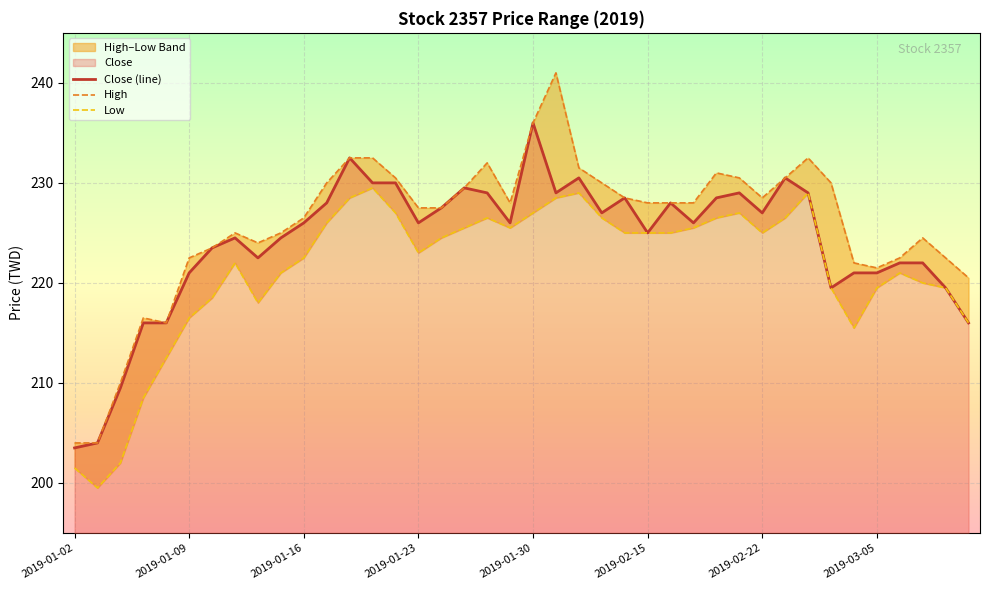

What value does the Close (line) series have at 2019-02-15?

225.0